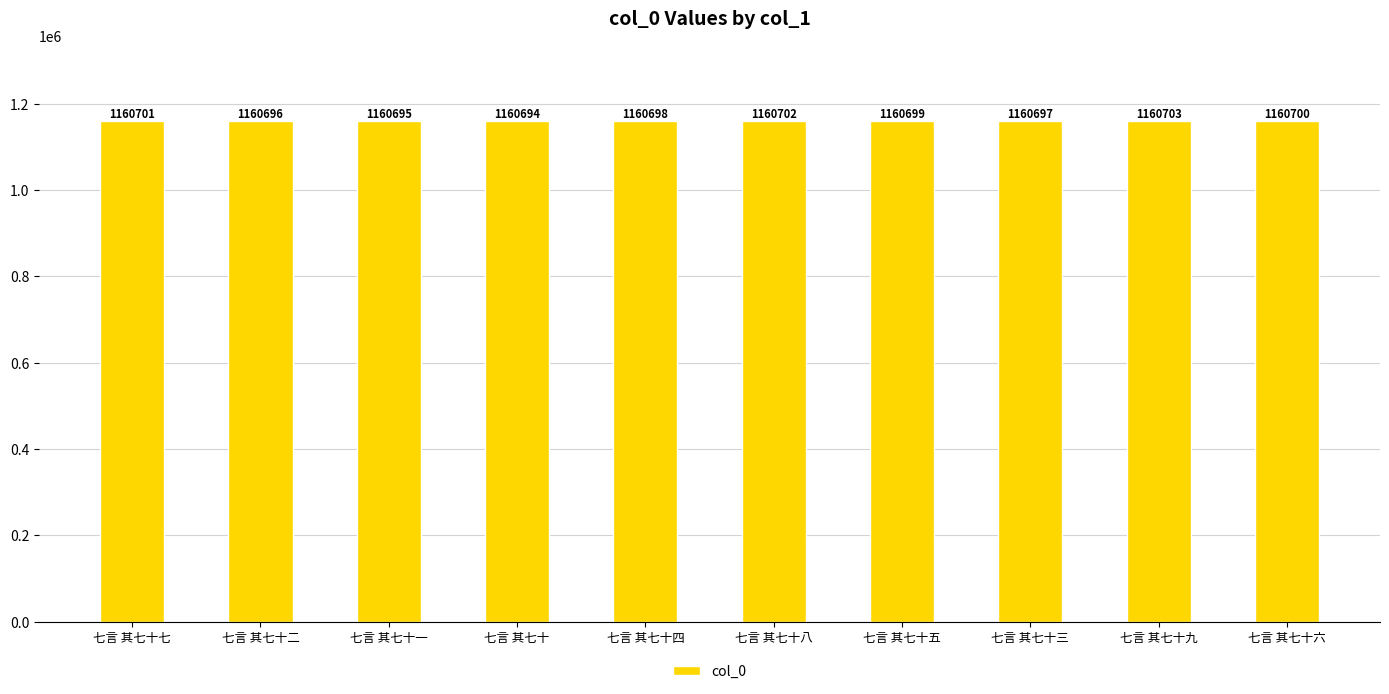

Is it true that the value at 七言 其七十二 is 1536247?

False